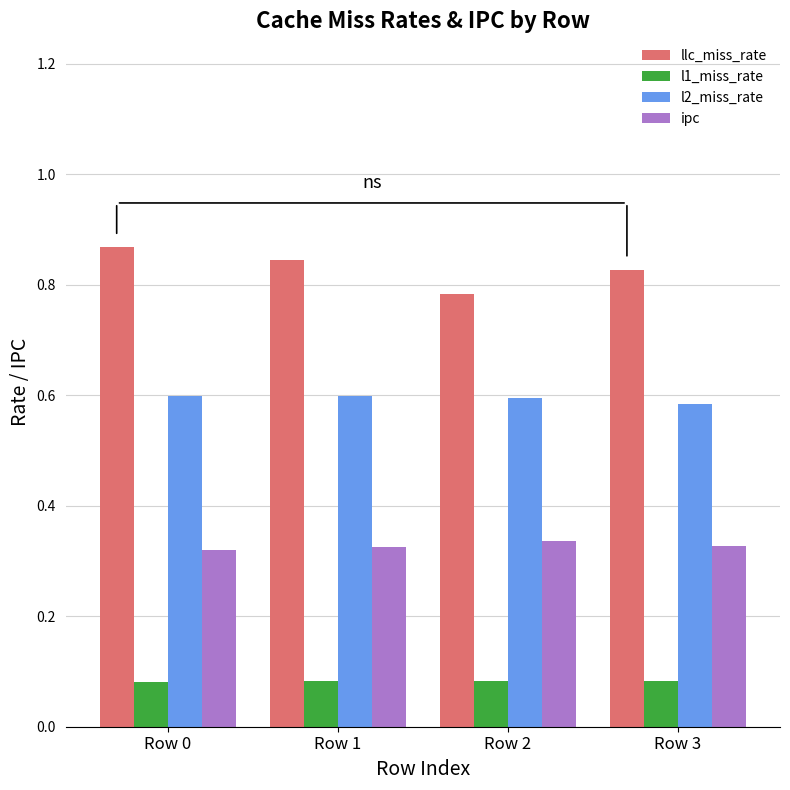

Which series has the largest total across all categories?

llc_miss_rate